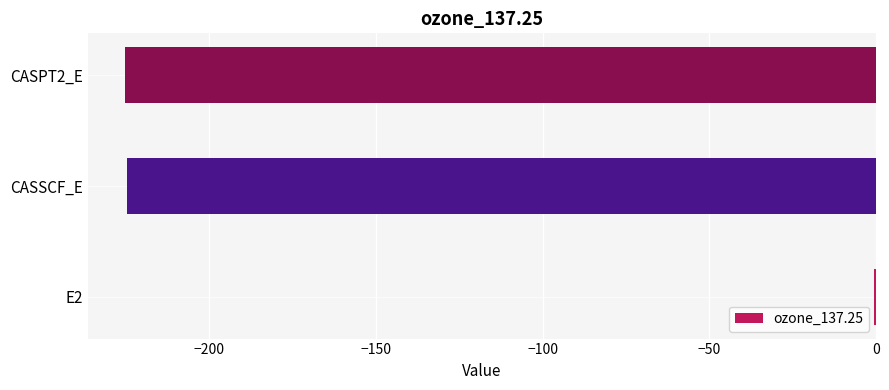

What is the average value?

-150.1